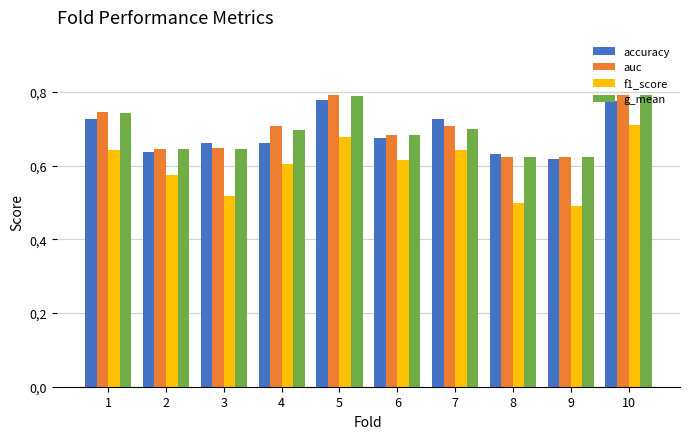

What are all the series names shown in the legend?

accuracy, auc, f1_score, g_mean